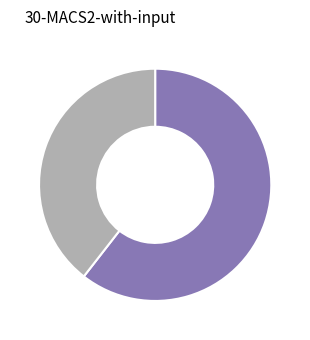

Is there a majority slice in this chart?

Yes